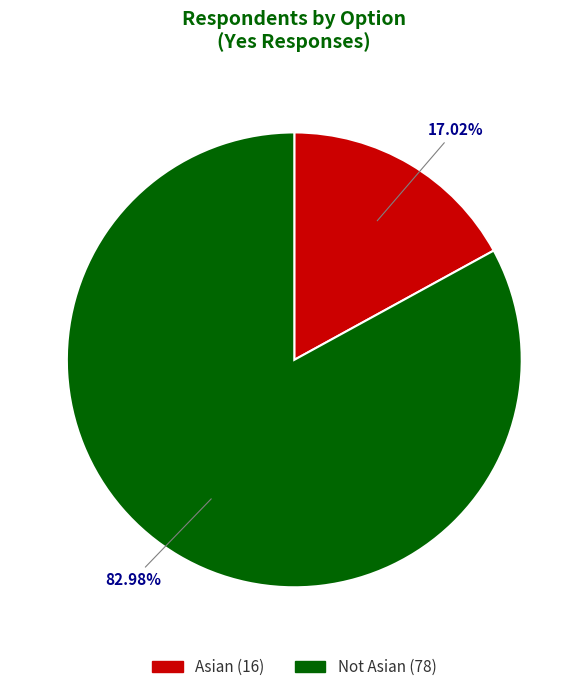

To the nearest percent, what portion does Not Asian represent?

83%